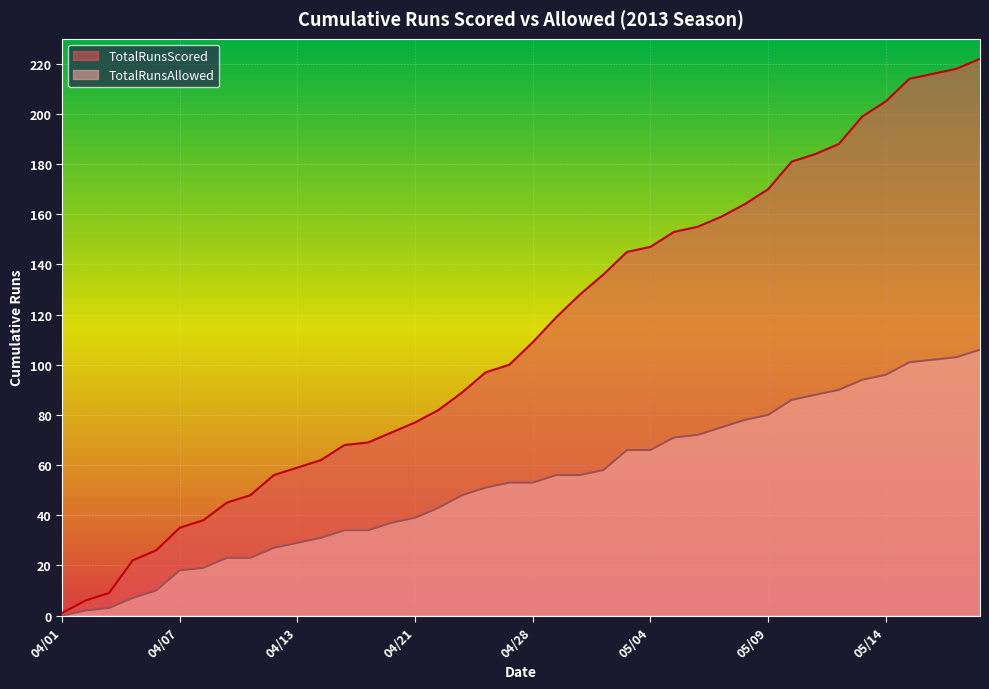

What is the sum of the TotalRunsAllowed values at 05/15 and 04/30?

159